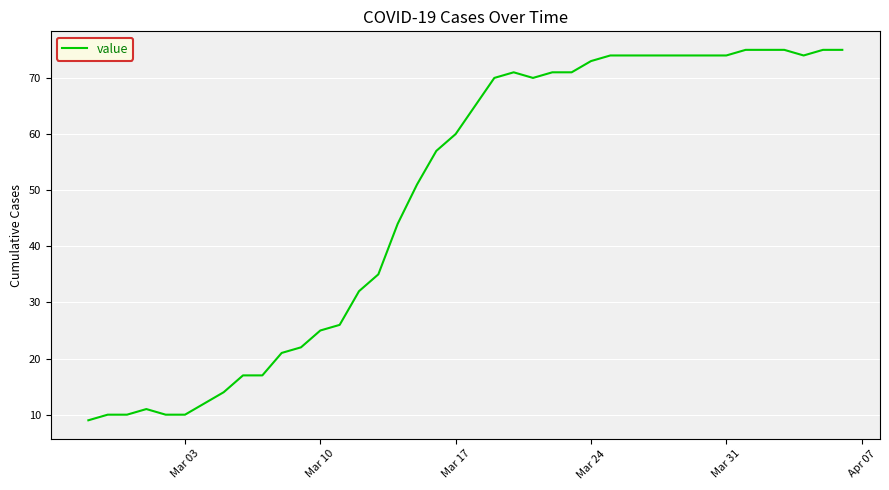

What is the greatest value displayed?

75